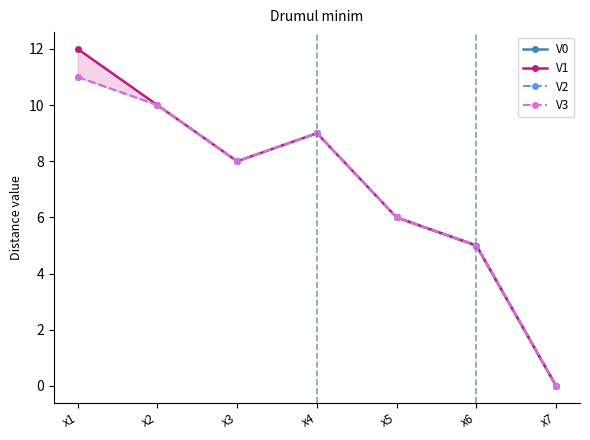

The V1 series shows 0.0 at x7. True or false?

True